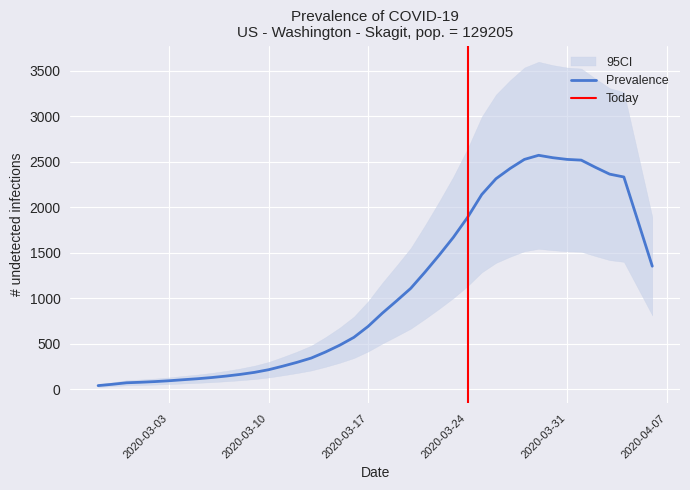

Where is the data nearest to the value 1303?

2020-03-21